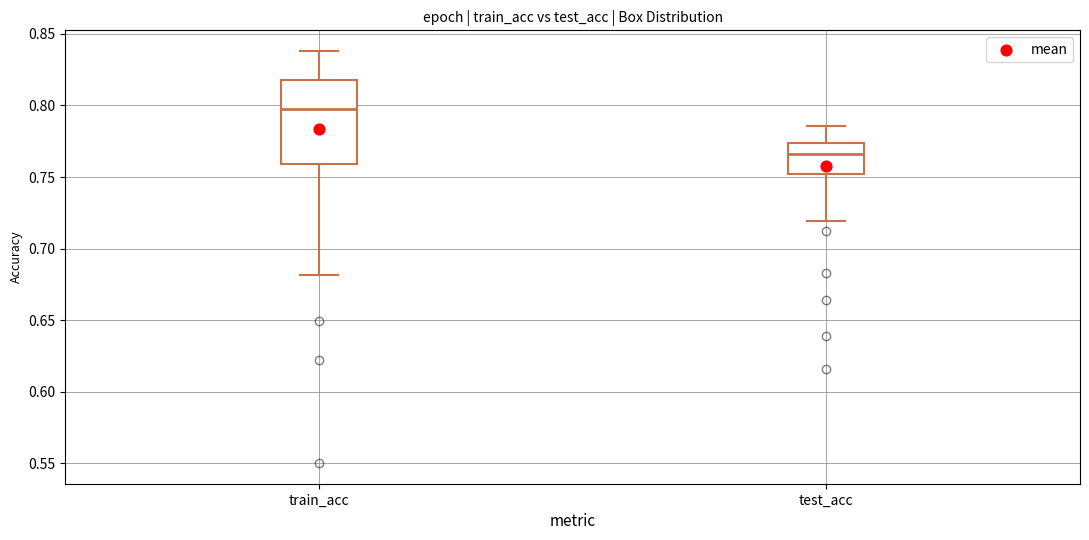

Which box's median line is the highest?

train_acc